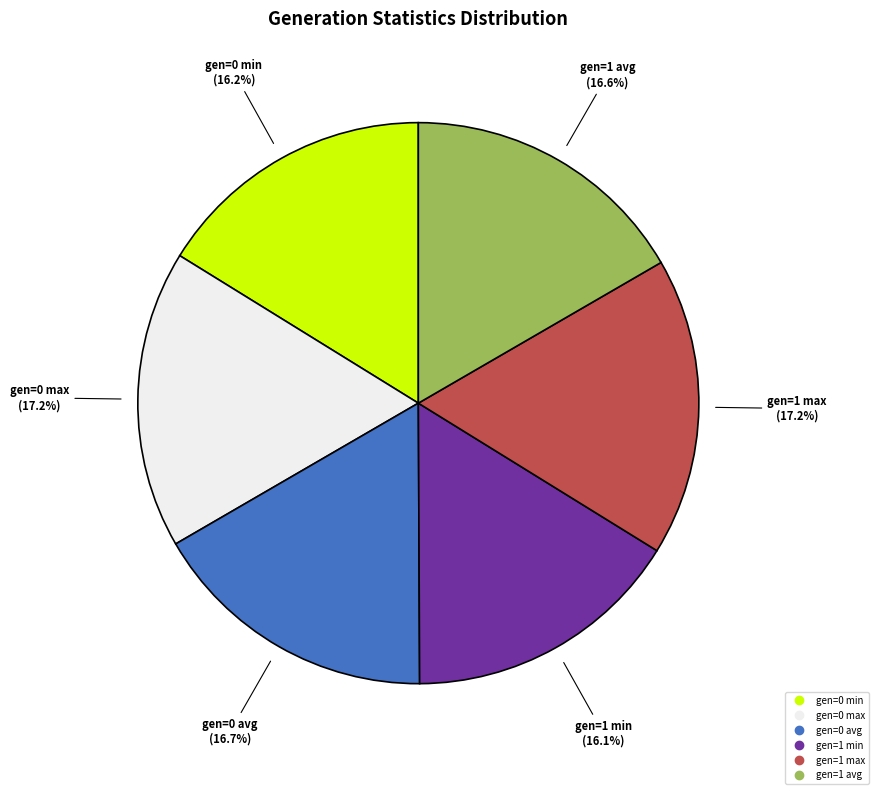

The gen=0 avg slice represents 17% of the pie. True or false?

True